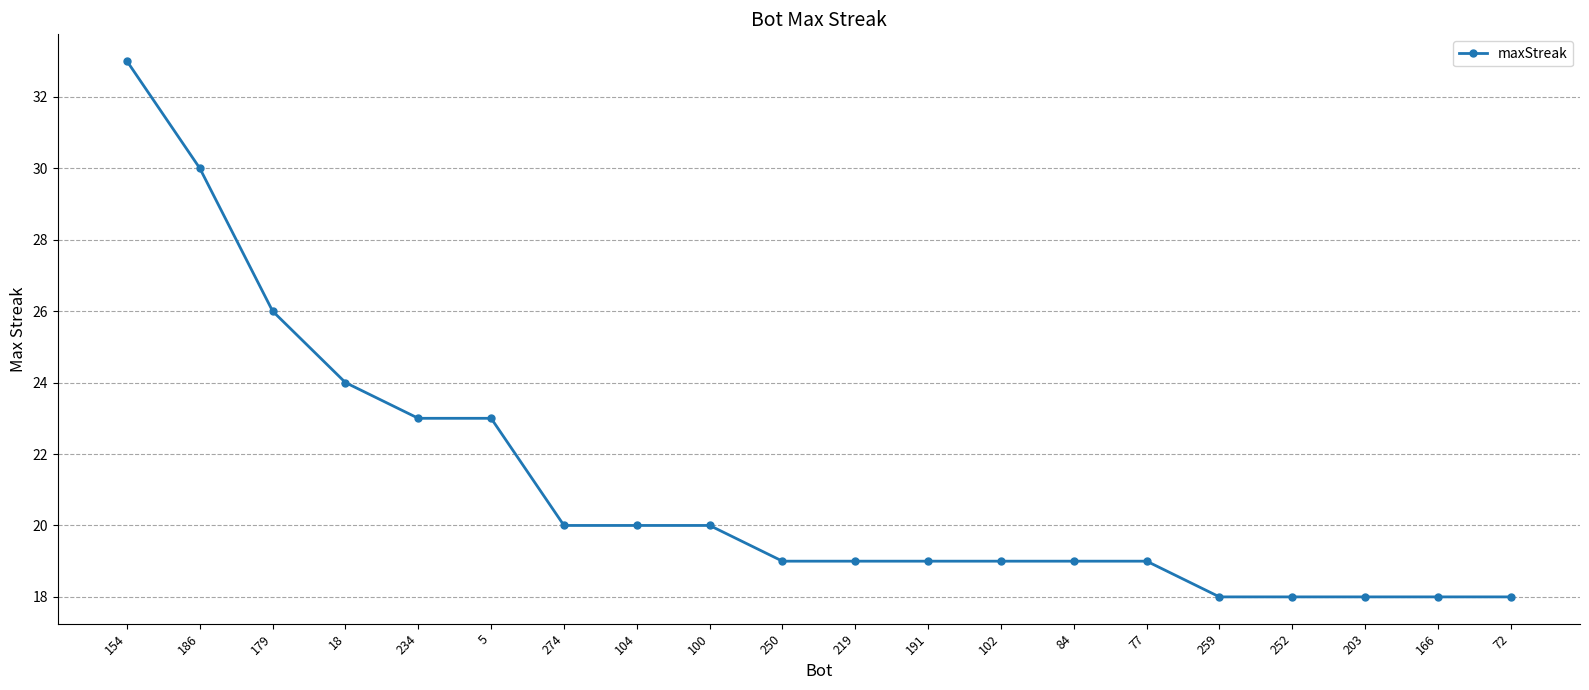

The chart shows a value of 29 at 72. True or false?

False